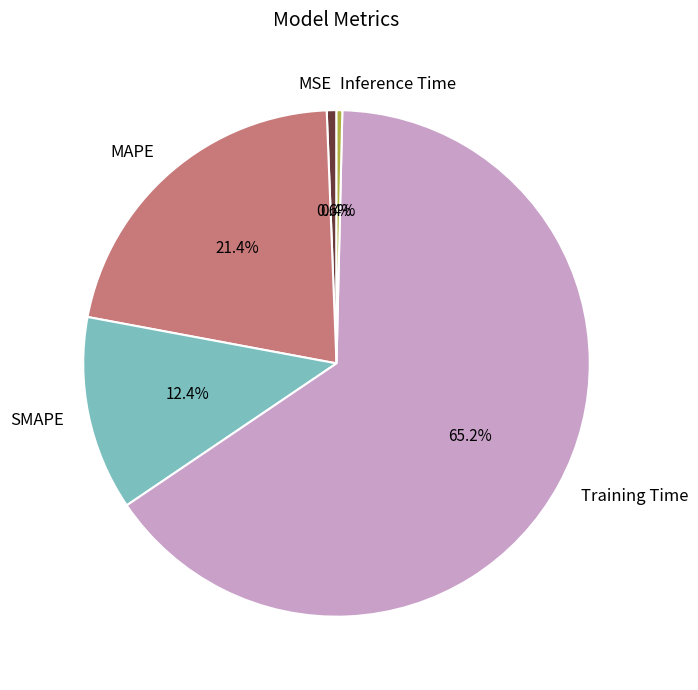

What is the majority slice?

Training Time